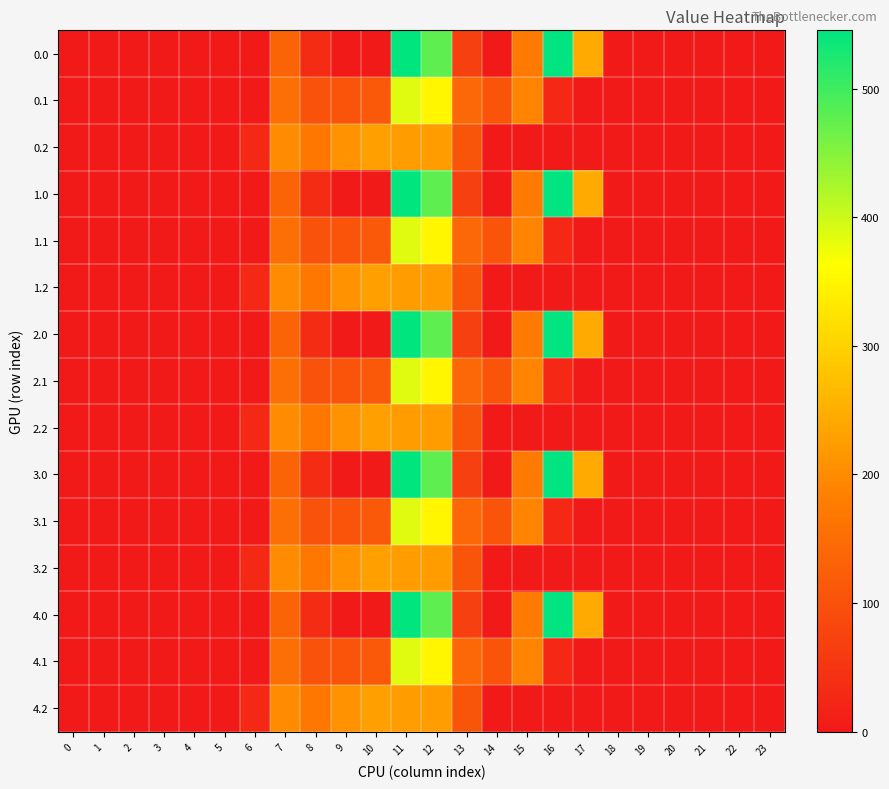

Reading left to right, transcribe all the data shown in this chart.

0.0: 0=0.0	1=0.0	2=0.0	3=0.0	4=0.0	5=0.0	6=0.0	7=134.3	8=35.0	9=0.0	10=0.0	11=544.3	12=477.2	13=70.2	14=0.3	15=172.8	16=545.4	17=243.5	18=0.0	19=0.0	20=0.0	21=0.0	22=0.0	23=0.0
0.1: 0=0.0	1=0.0	2=0.0	3=0.0	4=0.0	5=0.0	6=0.0	7=153.2	8=102.3	9=104.8	10=114.0	11=384.7	12=350.8	13=141.2	14=105.5	15=190.4	16=26.8	17=0.0	18=0.0	19=0.0	20=0.0	21=0.0	22=0.0	23=0.0
0.2: 0=0.0	1=0.0	2=0.0	3=0.0	4=0.0	5=0.0	6=29.3	7=199.0	8=169.5	9=209.6	10=228.0	11=225.2	12=224.3	13=107.8	14=0.0	15=0.0	16=0.0	17=0.0	18=0.0	19=0.0	20=0.0	21=0.0	22=0.0	23=0.0
1.0: 0=0.0	1=0.0	2=0.0	3=0.0	4=0.0	5=0.0	6=0.0	7=134.3	8=35.0	9=0.0	10=0.0	11=544.3	12=477.2	13=70.2	14=0.3	15=172.8	16=545.4	17=243.5	18=0.0	19=0.0	20=0.0	21=0.0	22=0.0	23=0.0
1.1: 0=0.0	1=0.0	2=0.0	3=0.0	4=0.0	5=0.0	6=0.0	7=153.2	8=102.3	9=104.8	10=114.0	11=384.7	12=350.8	13=141.2	14=105.5	15=190.4	16=26.8	17=0.0	18=0.0	19=0.0	20=0.0	21=0.0	22=0.0	23=0.0
1.2: 0=0.0	1=0.0	2=0.0	3=0.0	4=0.0	5=0.0	6=29.3	7=199.0	8=169.5	9=209.6	10=228.0	11=225.2	12=224.3	13=107.8	14=0.0	15=0.0	16=0.0	17=0.0	18=0.0	19=0.0	20=0.0	21=0.0	22=0.0	23=0.0
2.0: 0=0.0	1=0.0	2=0.0	3=0.0	4=0.0	5=0.0	6=0.0	7=134.3	8=35.0	9=0.0	10=0.0	11=544.3	12=477.2	13=70.2	14=0.3	15=172.8	16=545.4	17=243.5	18=0.0	19=0.0	20=0.0	21=0.0	22=0.0	23=0.0
2.1: 0=0.0	1=0.0	2=0.0	3=0.0	4=0.0	5=0.0	6=0.0	7=153.2	8=102.3	9=104.8	10=114.0	11=384.7	12=350.8	13=141.2	14=105.5	15=190.4	16=26.8	17=0.0	18=0.0	19=0.0	20=0.0	21=0.0	22=0.0	23=0.0
2.2: 0=0.0	1=0.0	2=0.0	3=0.0	4=0.0	5=0.0	6=29.3	7=199.0	8=169.5	9=209.6	10=228.0	11=225.2	12=224.3	13=107.8	14=0.0	15=0.0	16=0.0	17=0.0	18=0.0	19=0.0	20=0.0	21=0.0	22=0.0	23=0.0
3.0: 0=0.0	1=0.0	2=0.0	3=0.0	4=0.0	5=0.0	6=0.0	7=134.3	8=35.0	9=0.0	10=0.0	11=544.3	12=477.2	13=70.2	14=0.3	15=172.8	16=545.4	17=243.5	18=0.0	19=0.0	20=0.0	21=0.0	22=0.0	23=0.0
3.1: 0=0.0	1=0.0	2=0.0	3=0.0	4=0.0	5=0.0	6=0.0	7=153.2	8=102.3	9=104.8	10=114.0	11=384.7	12=350.8	13=141.2	14=105.5	15=190.4	16=26.8	17=0.0	18=0.0	19=0.0	20=0.0	21=0.0	22=0.0	23=0.0
3.2: 0=0.0	1=0.0	2=0.0	3=0.0	4=0.0	5=0.0	6=29.3	7=199.0	8=169.5	9=209.6	10=228.0	11=225.2	12=224.3	13=107.8	14=0.0	15=0.0	16=0.0	17=0.0	18=0.0	19=0.0	20=0.0	21=0.0	22=0.0	23=0.0
4.0: 0=0.0	1=0.0	2=0.0	3=0.0	4=0.0	5=0.0	6=0.0	7=134.3	8=35.0	9=0.0	10=0.0	11=544.3	12=477.2	13=70.2	14=0.3	15=172.8	16=545.4	17=243.5	18=0.0	19=0.0	20=0.0	21=0.0	22=0.0	23=0.0
4.1: 0=0.0	1=0.0	2=0.0	3=0.0	4=0.0	5=0.0	6=0.0	7=153.2	8=102.3	9=104.8	10=114.0	11=384.7	12=350.8	13=141.2	14=105.5	15=190.4	16=26.8	17=0.0	18=0.0	19=0.0	20=0.0	21=0.0	22=0.0	23=0.0
4.2: 0=0.0	1=0.0	2=0.0	3=0.0	4=0.0	5=0.0	6=29.3	7=199.0	8=169.5	9=209.6	10=228.0	11=225.2	12=224.3	13=107.8	14=0.0	15=0.0	16=0.0	17=0.0	18=0.0	19=0.0	20=0.0	21=0.0	22=0.0	23=0.0